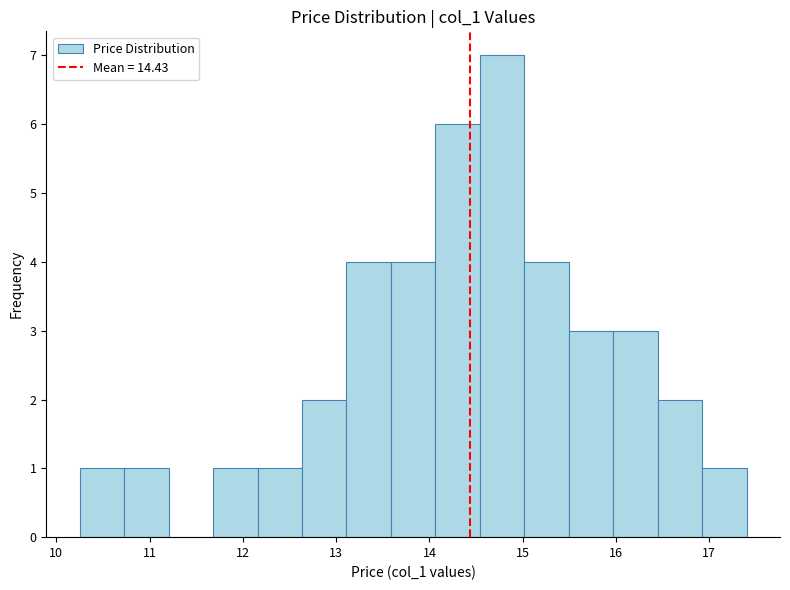

What is the height of the bar covering 16.4 to 16.9 on the x-axis? Neither the bar edges nor the heights are printed on the chart, so give them approximately, as read against the axes.

2